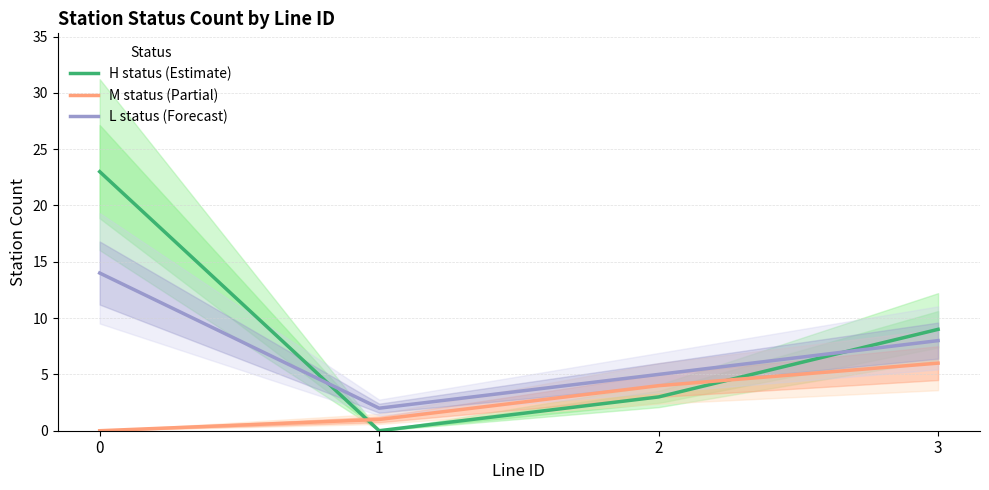

How many values in M status (Partial) are above zero?

3